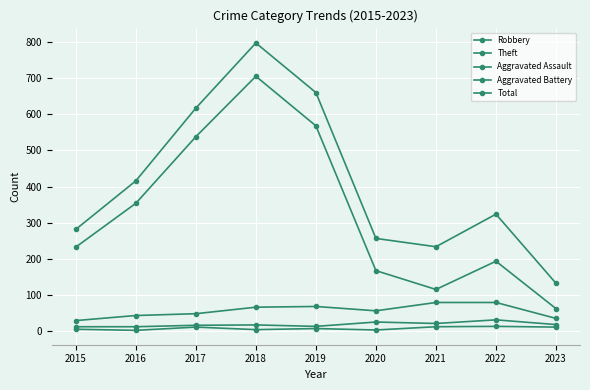

Which series has the largest range (max minus min)?

Total